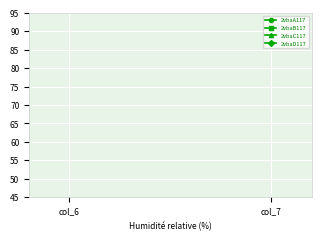

Is it true that 2vbaC117 equals 228.4 at col_6?

False